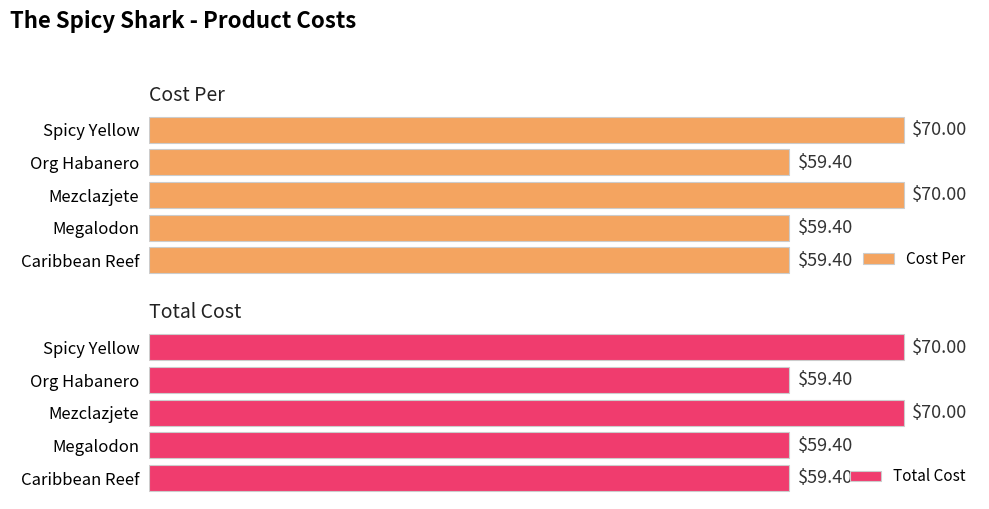

What is the maximum value for Total Cost?

70.0